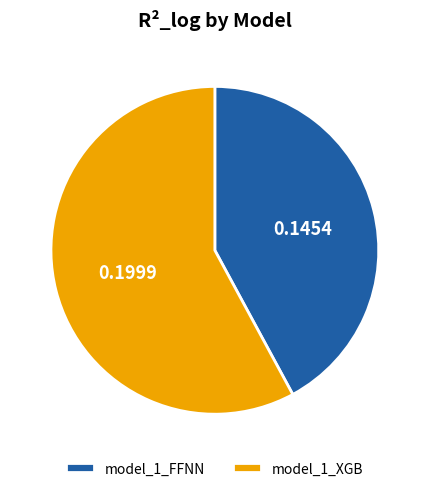

Between model_1_FFNN and model_1_XGB, which is larger?

model_1_XGB